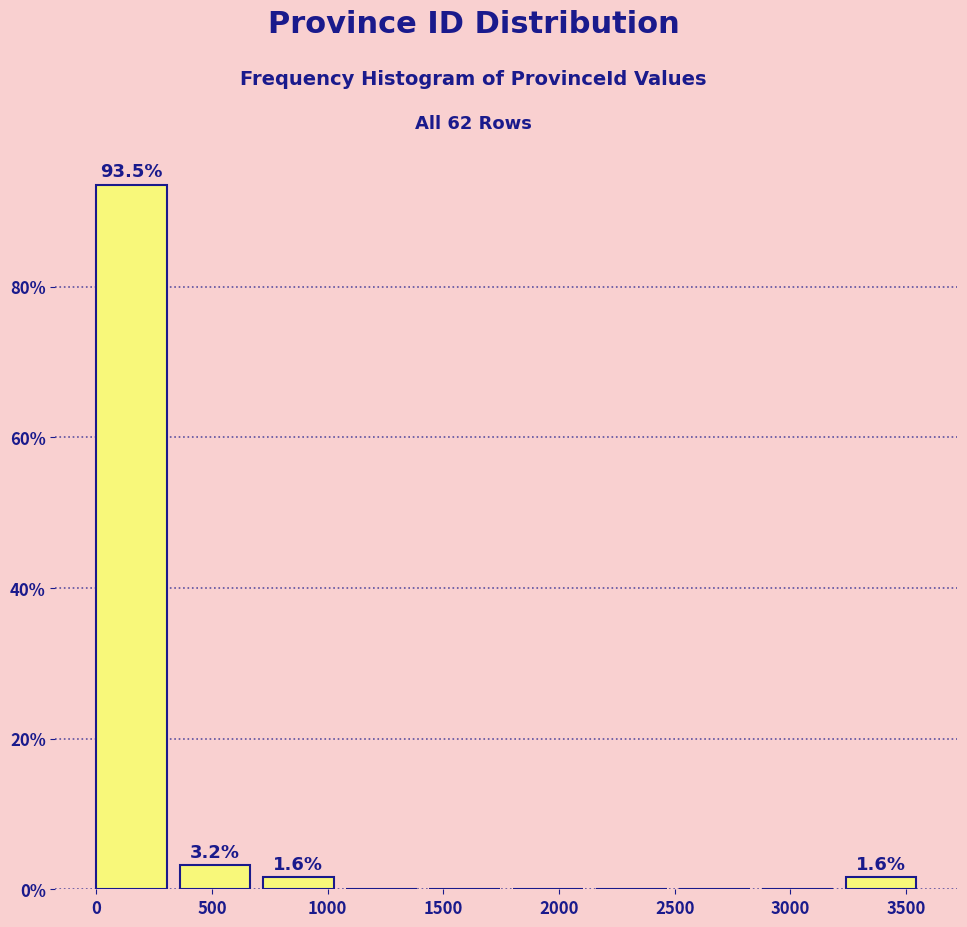

Which range on the x-axis has the tallest bar?

0 to 350